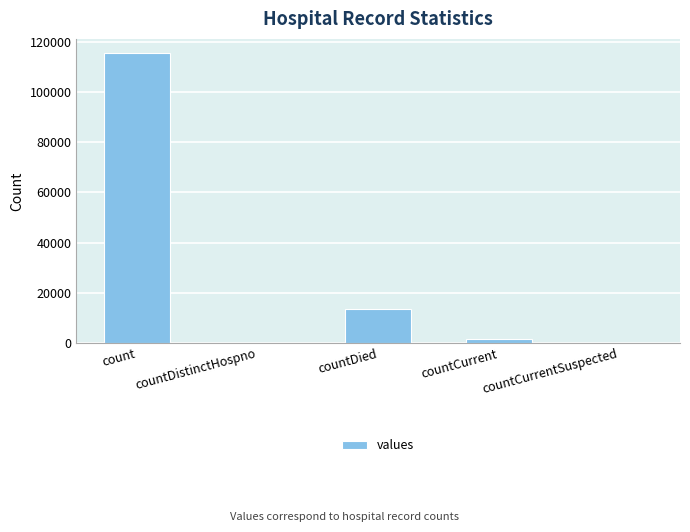

What is the sum of the values at countDied and countDistinctHospno?

13343